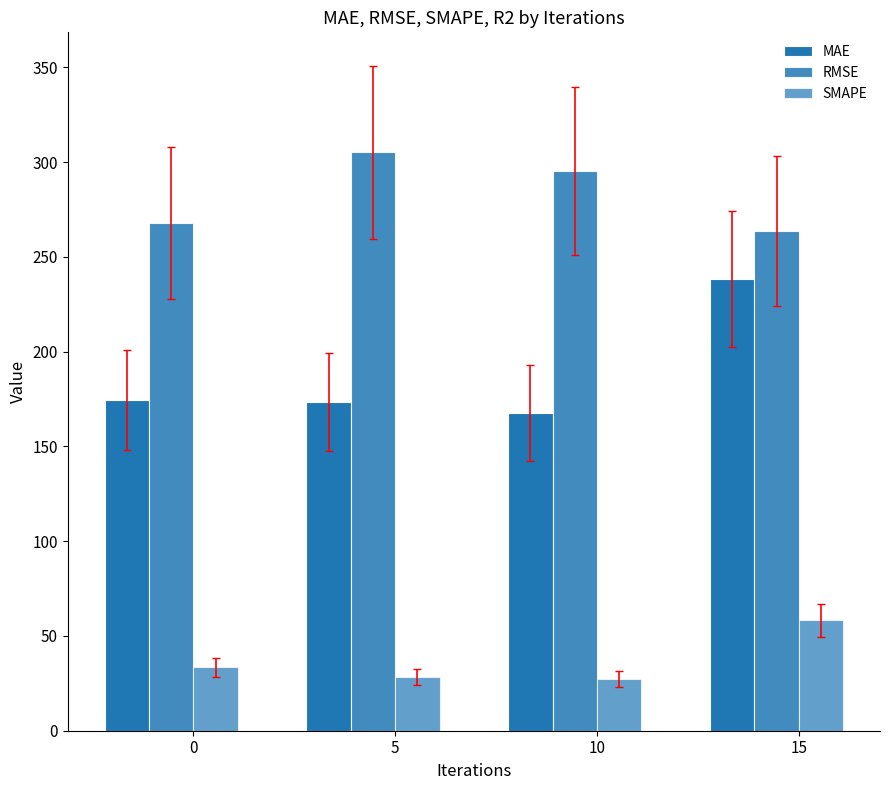

What is the value of the MAE bar at the 2nd from the left?

173.5